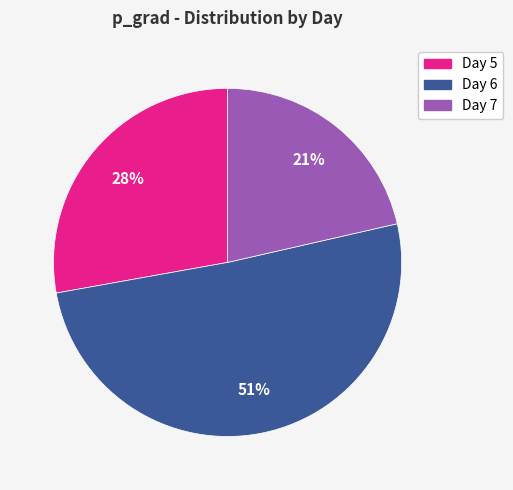

To the nearest percent, what is the average slice percentage?

33%